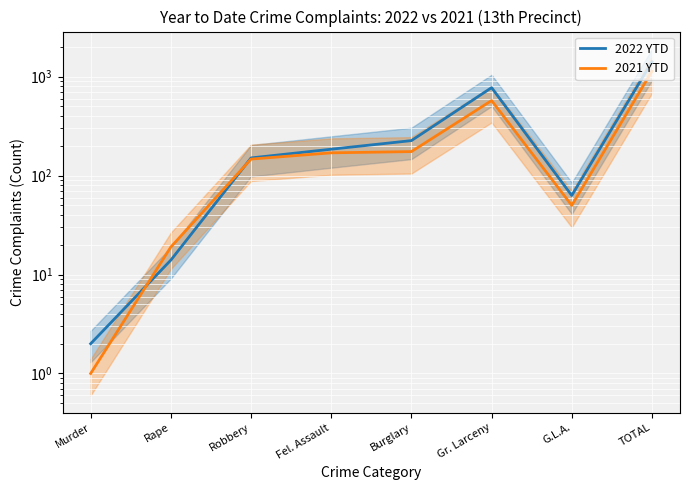

What is the average value of the 2022 YTD series?

354